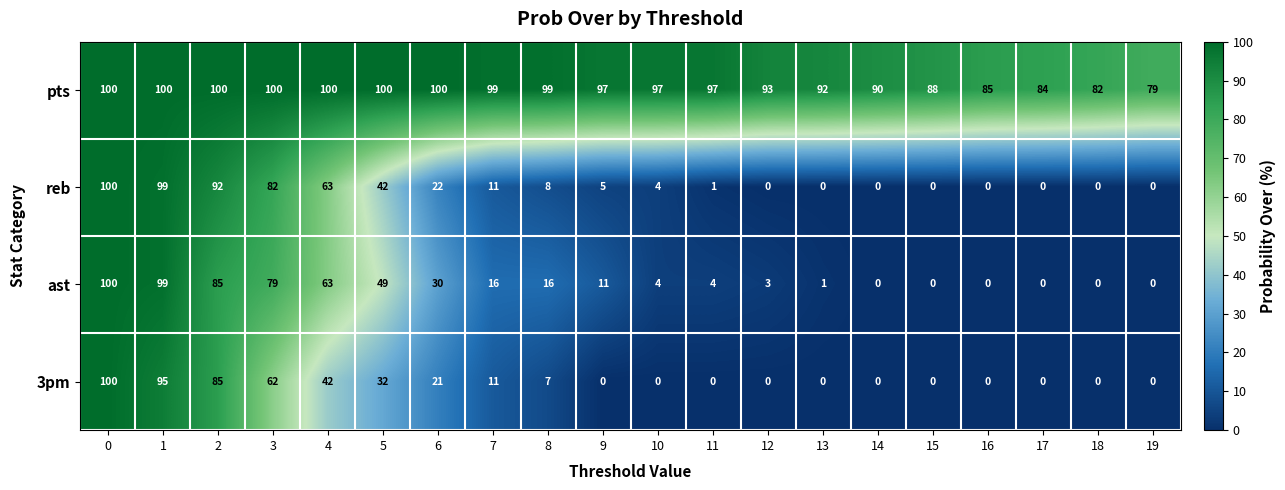

At how many categories does at least one series exceed 31?

20